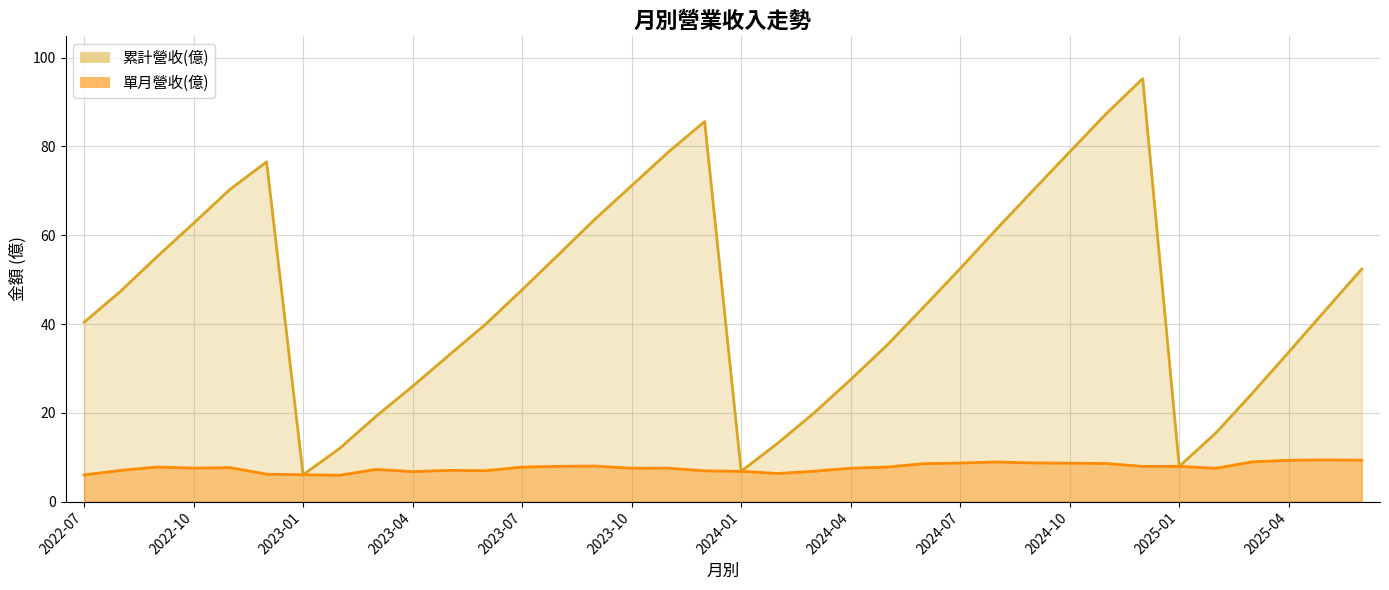

What is the highest value of the 單月營收(億) series?

9.4